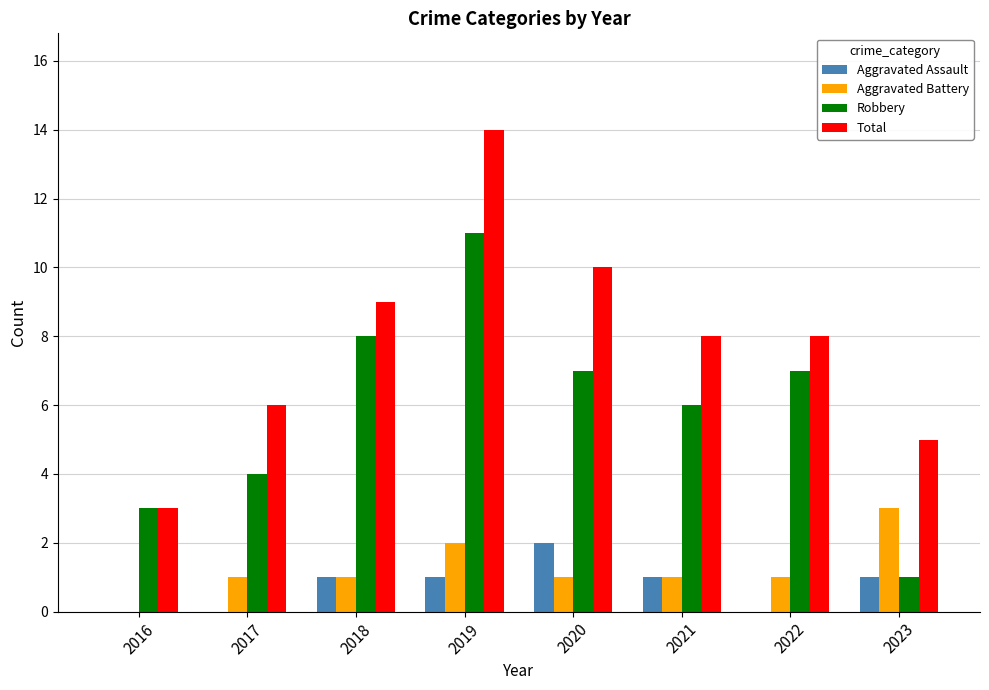

Which series has the largest total across all categories?

Total